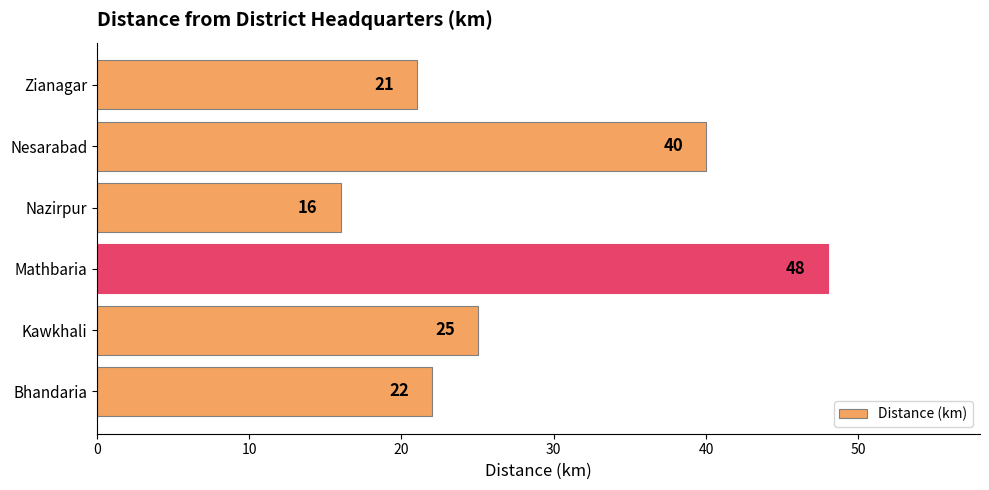

What is the average value?

29